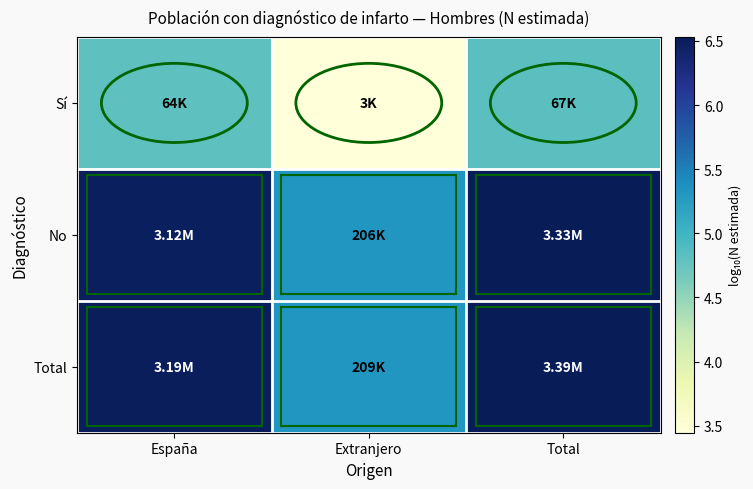

What is the spread (max minus min) of values at España?

1.7